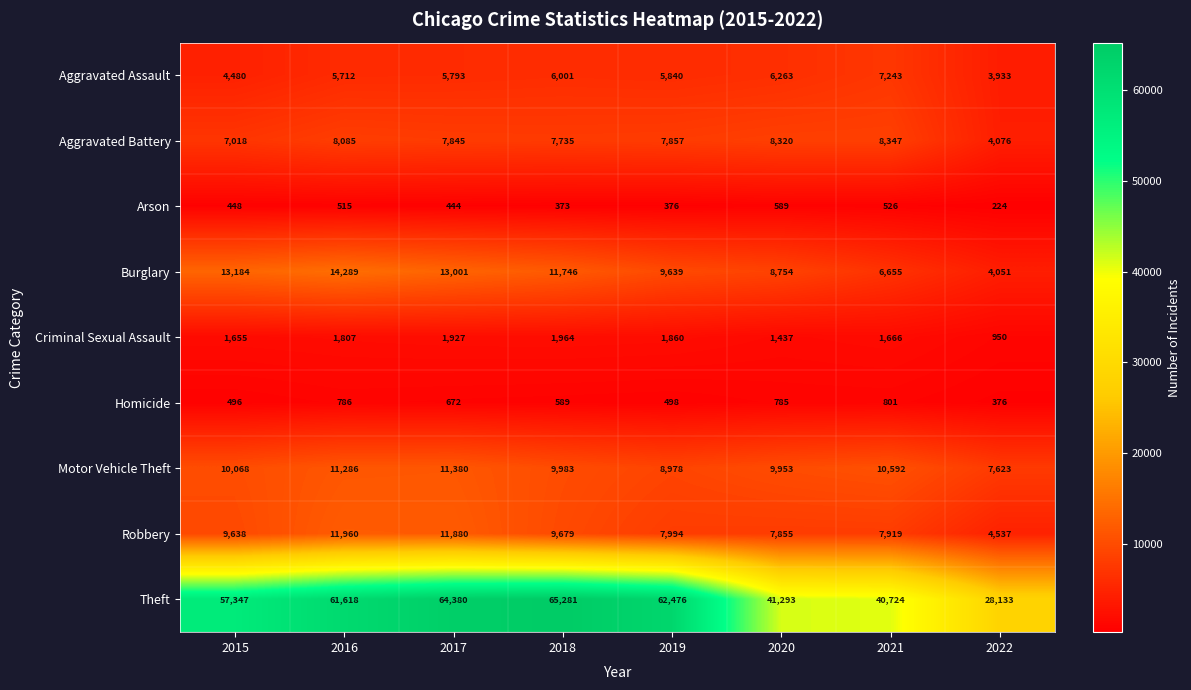

At which label does Burglary first exceed 11746?

2015